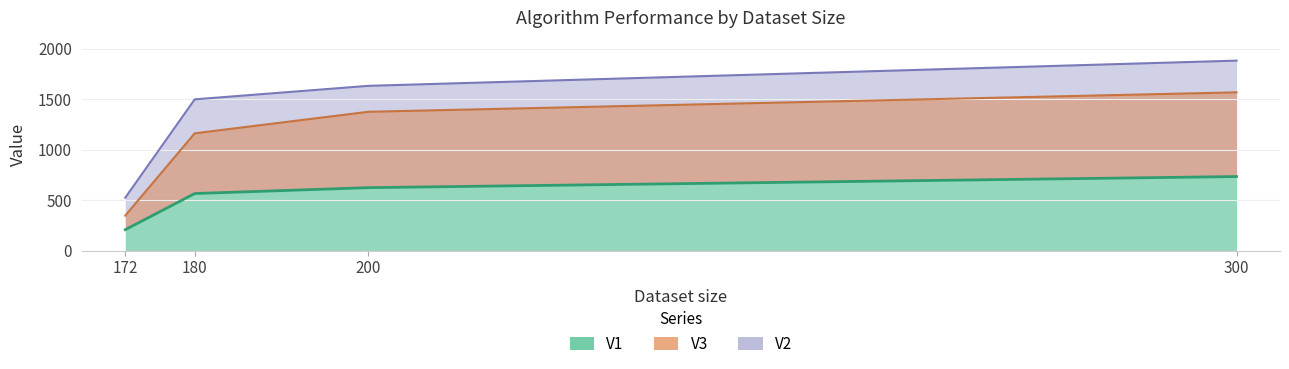

What is the difference between the maximum and minimum values in the V1 series?

526.4